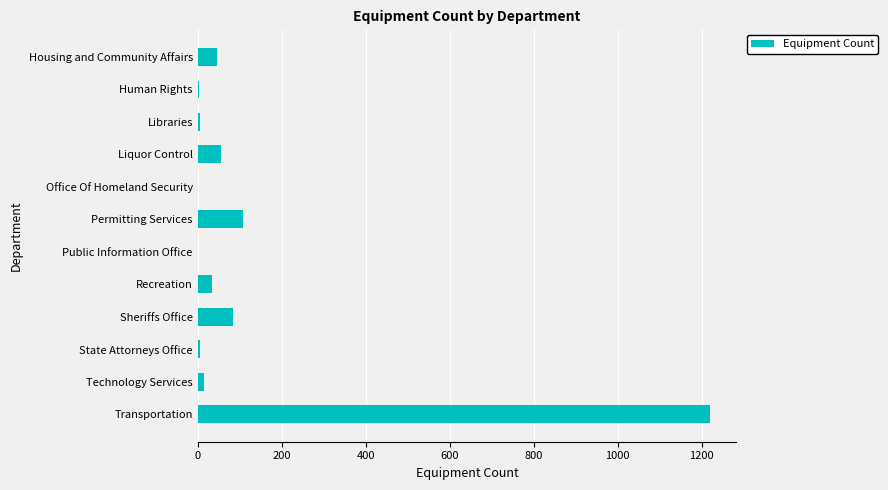

Is it true that the value at Transportation is 1221?

True